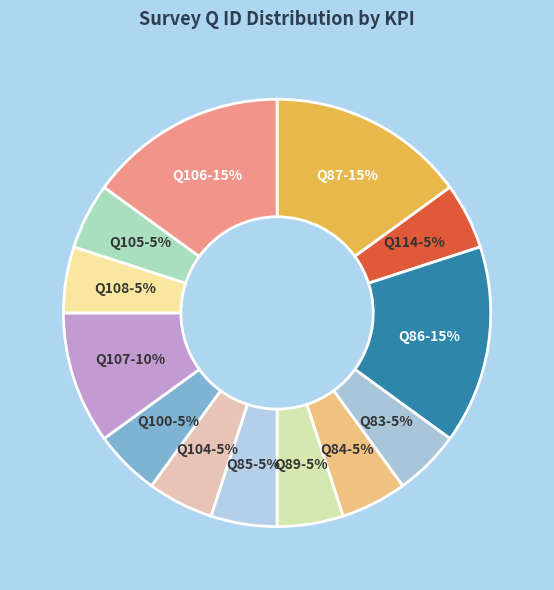

How many segments does this pie chart have?

13